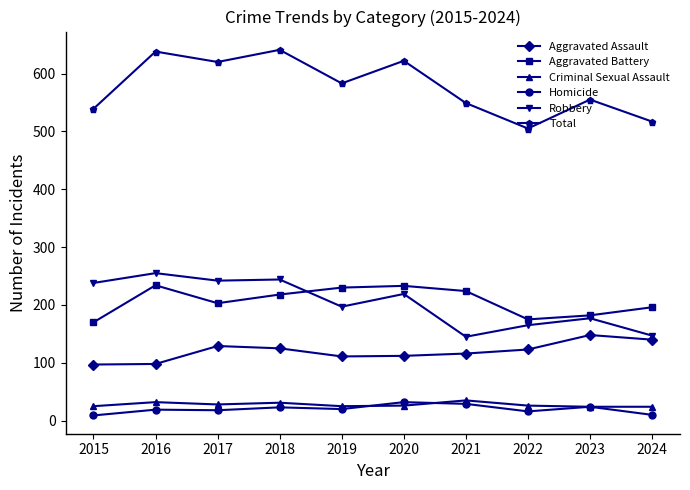

What is the average value of the Total series?

577